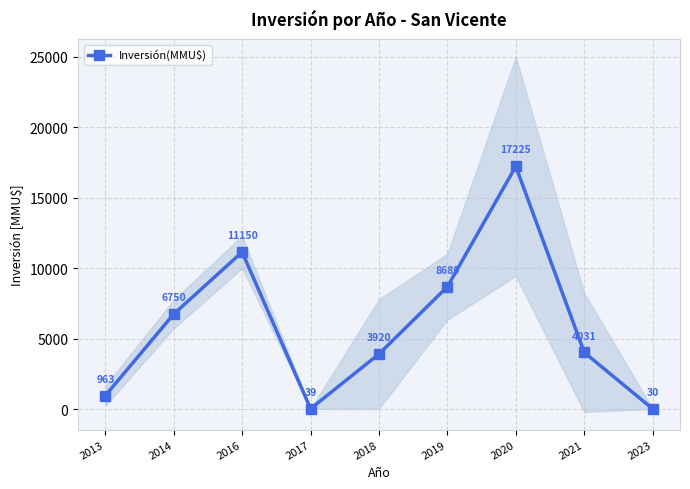

At which label is the value closest to 8627?

2019